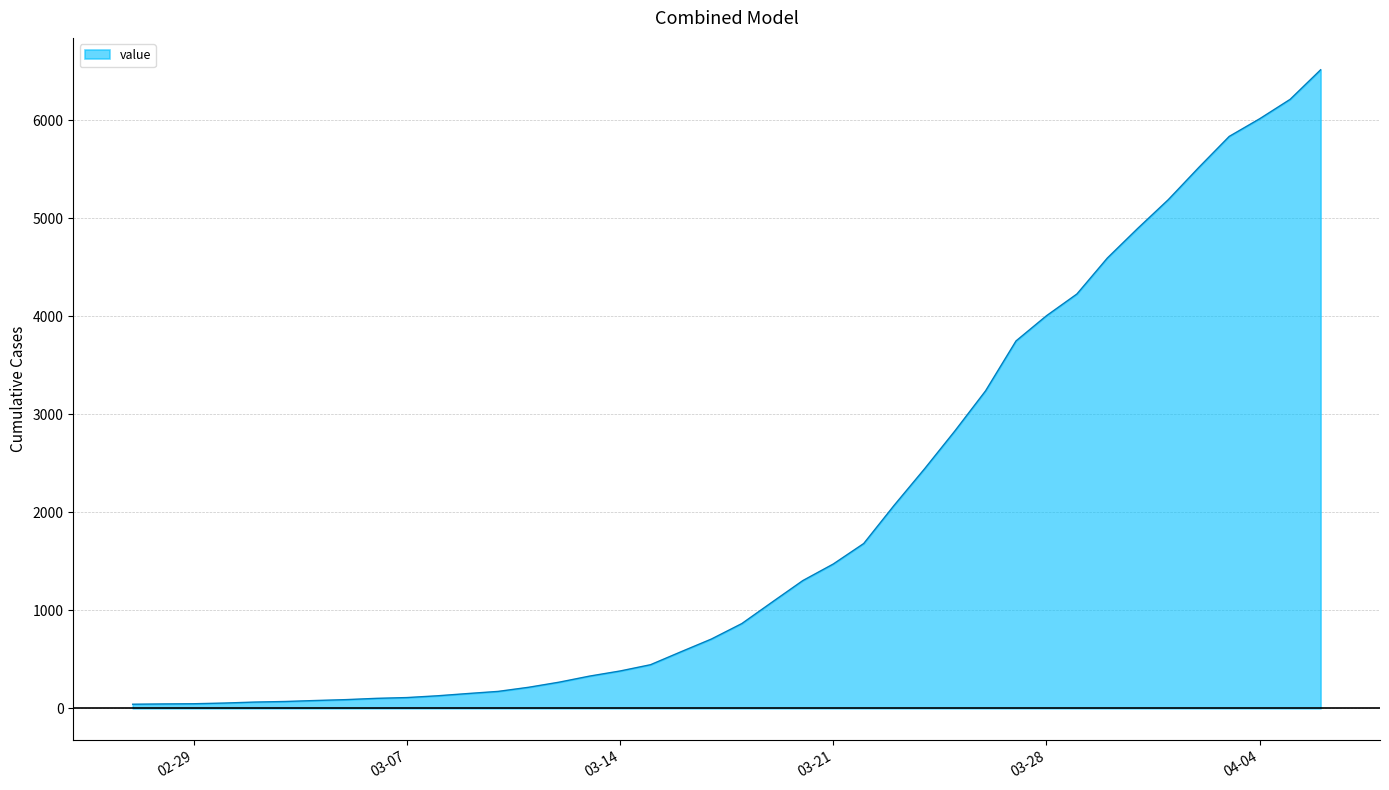

What is the maximum value shown in the chart?

6512